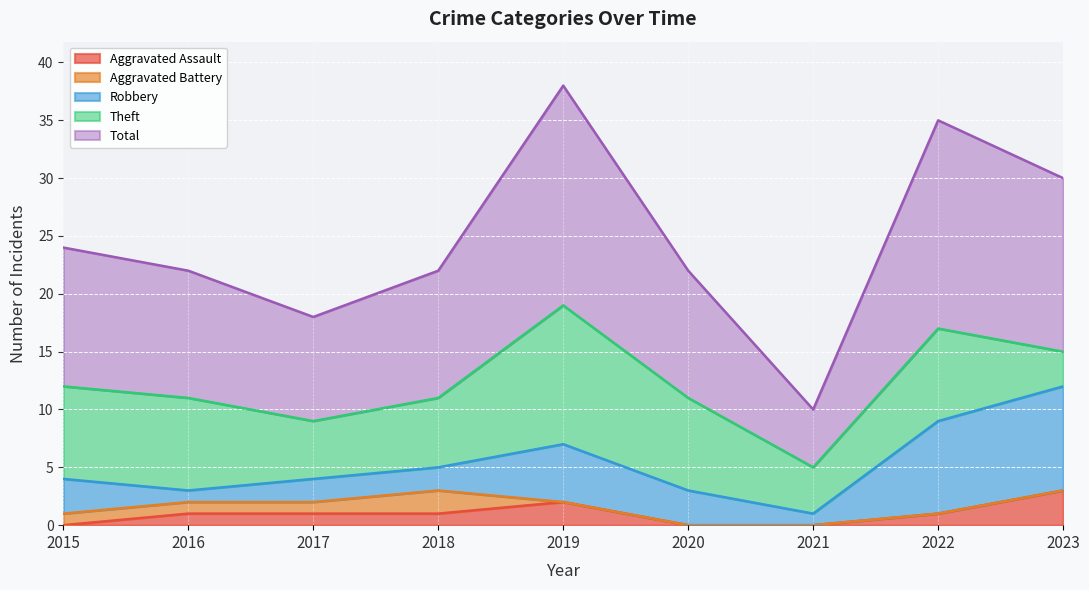

What is the value of the Theft point at the 8th from the left?

8